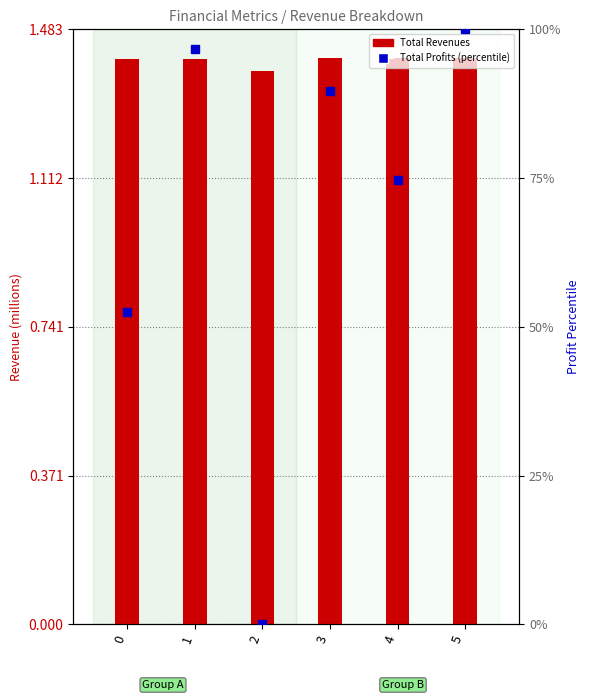

What is the value of the Total Revenues bar at the 3rd from the left?

1.4